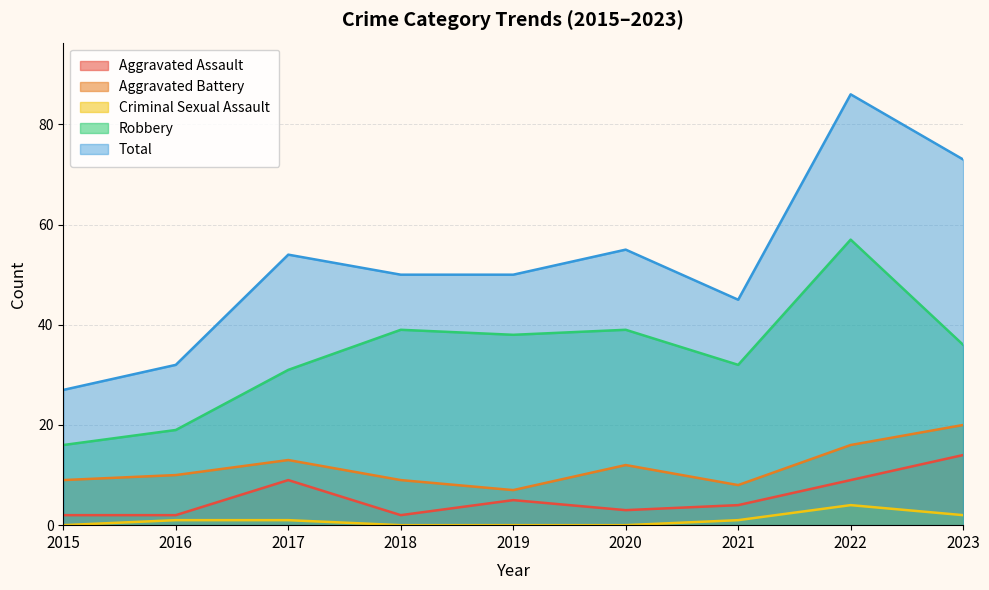

What is the value of the Criminal Sexual Assault point at the 9th from the left?

2